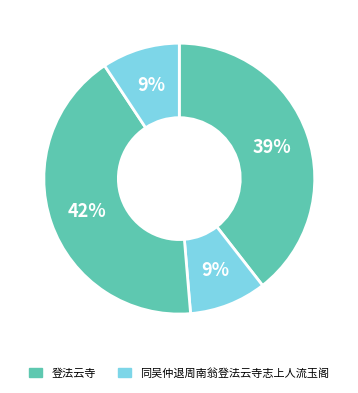

How many slices are in this pie chart?

4